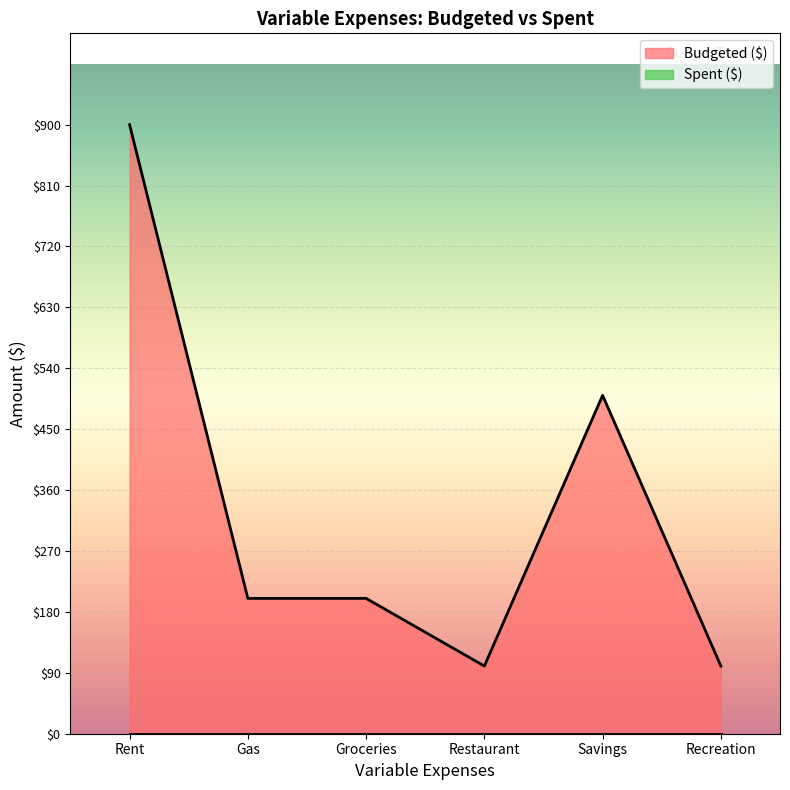

Where does the data first go above 200?

Rent